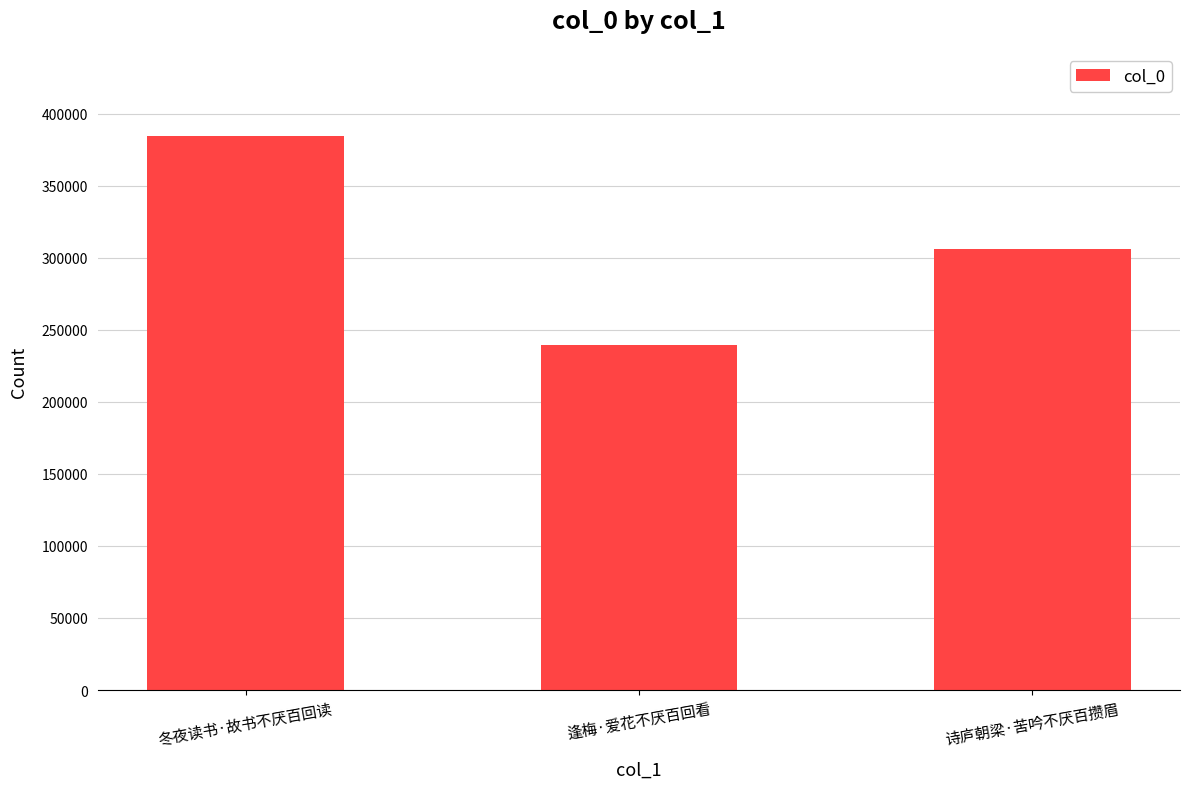

What is the minimum value shown in the chart?

239131